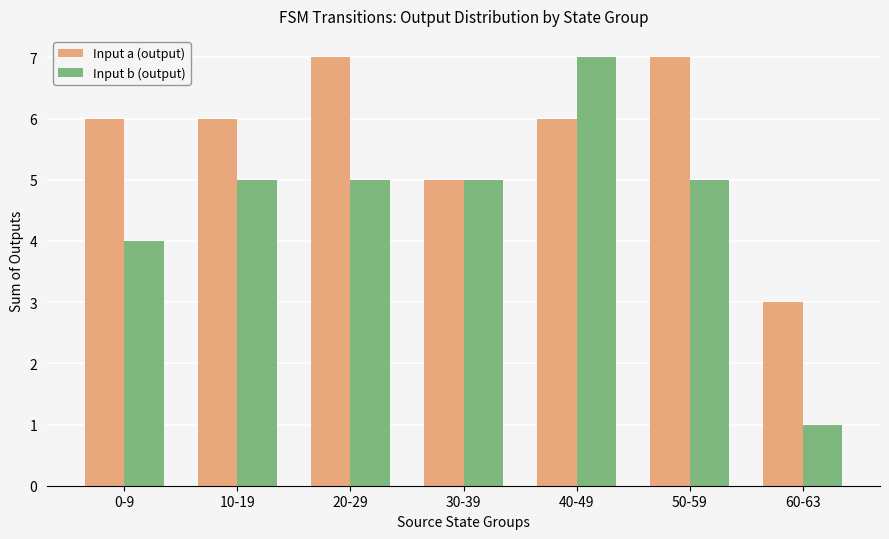

How many bars are there in total?

14